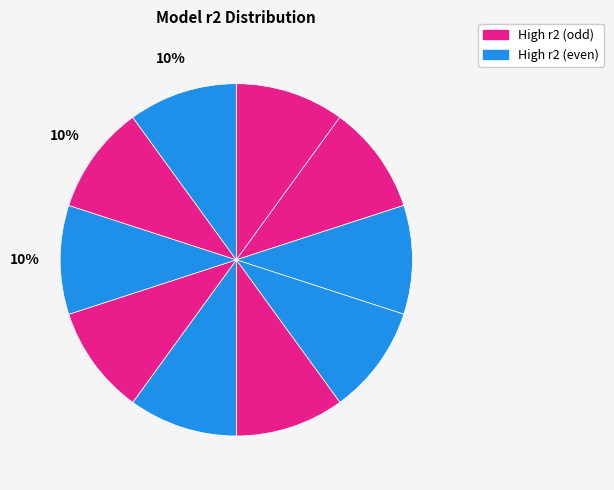

Is there any slice that represents more than half of the pie?

No